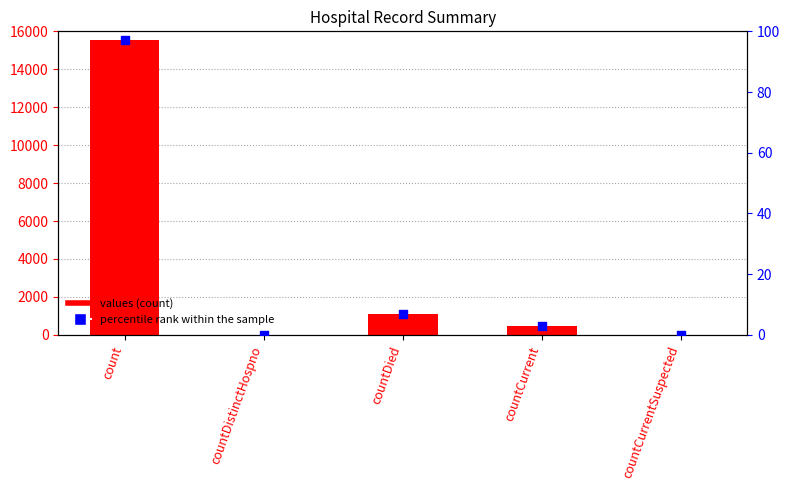

Is the value of percentile rank within the sample at countDistinctHospno greater than the value of values at countCurrent?

No